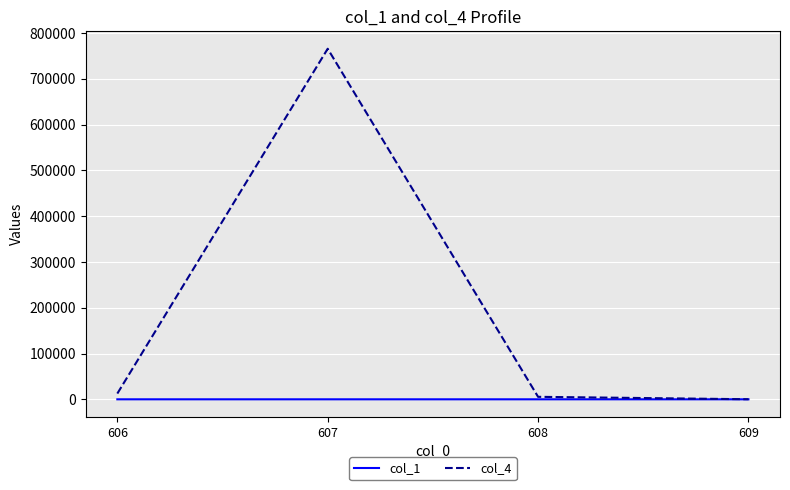

What is the total value across all series at 607?

765456